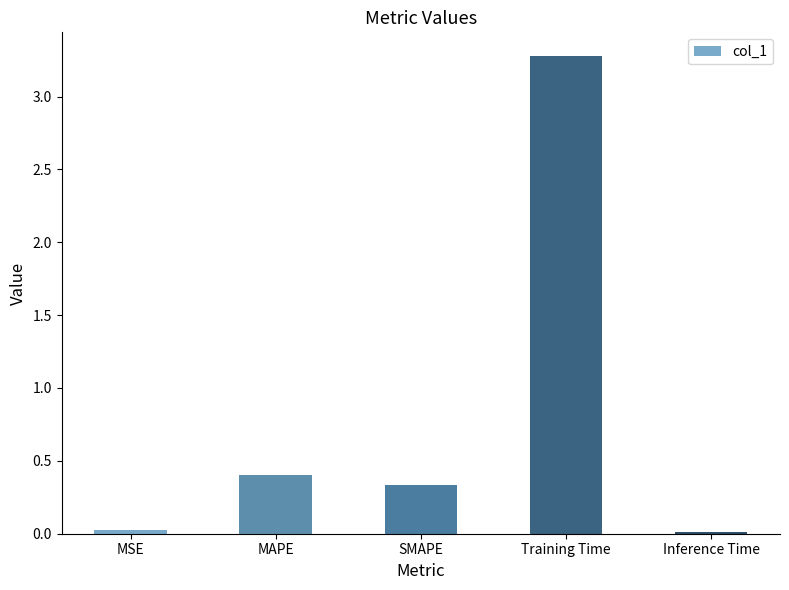

Between SMAPE and MSE, which is larger?

SMAPE